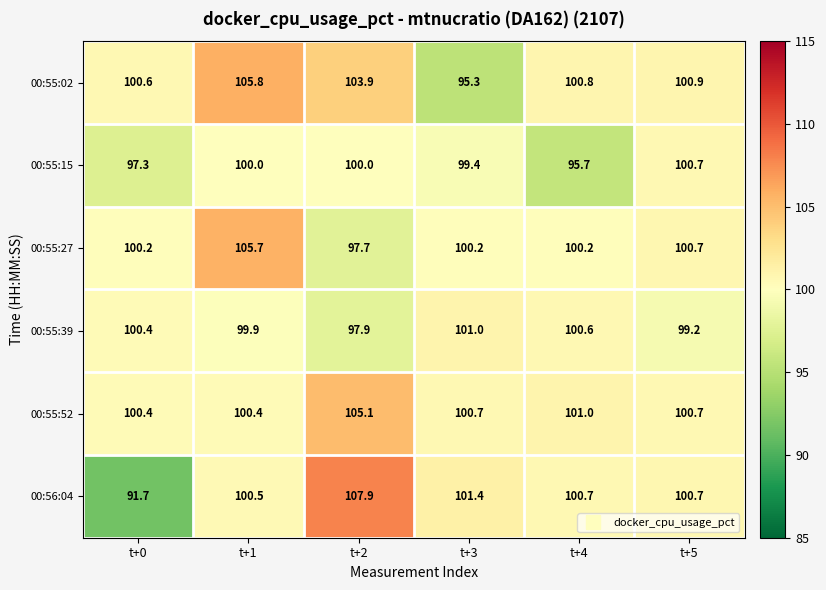

Which series has the widest spread of values?

00:56:04